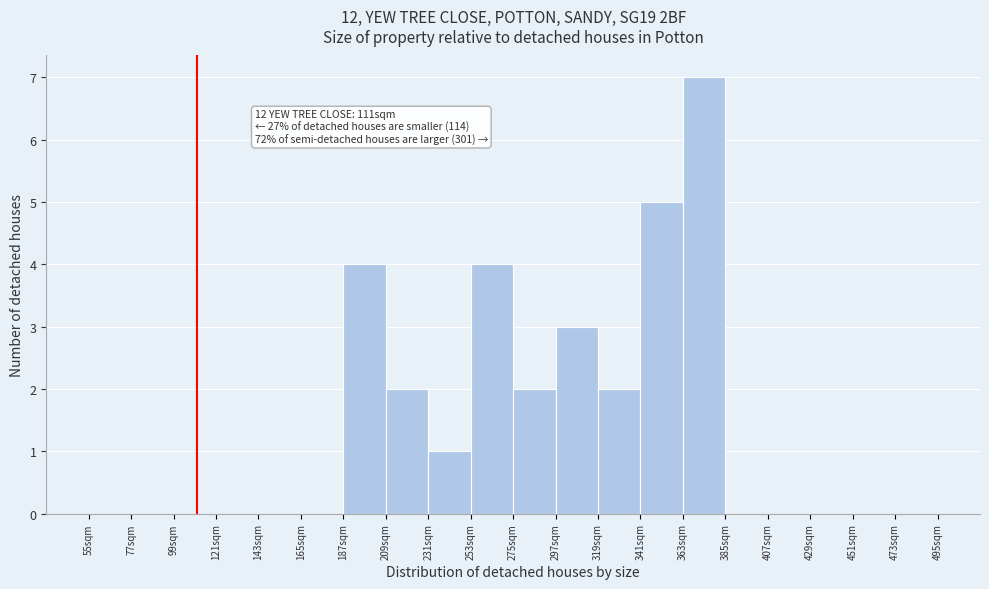

Over which range of the x-axis is the bar tallest?

363 to 385